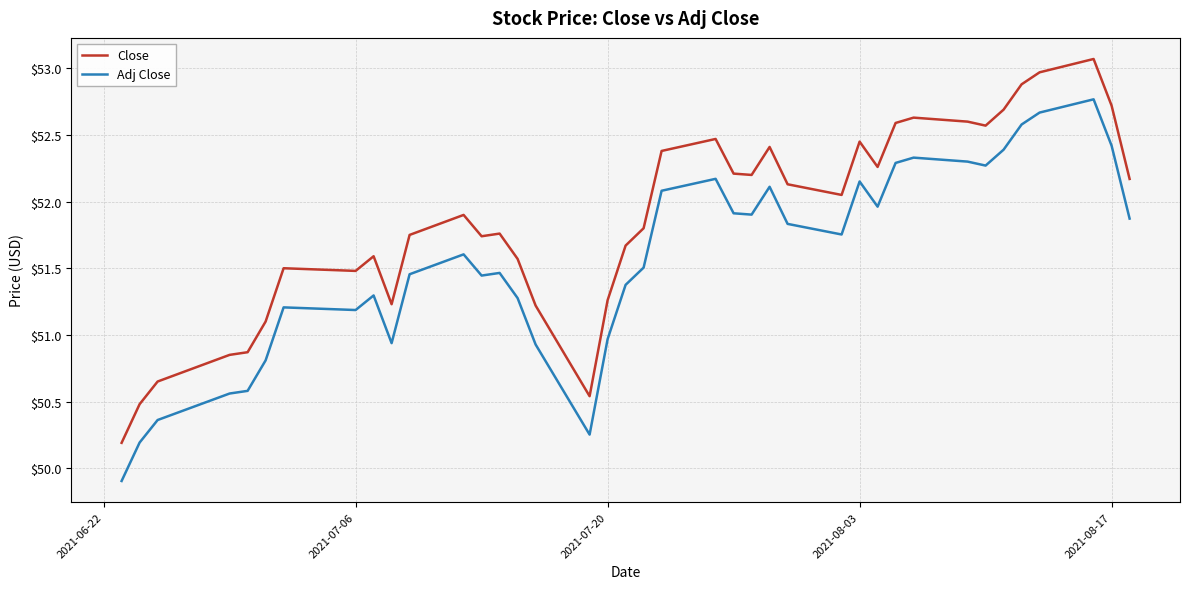

True or false: Close has more than 1 interior local peaks.

True